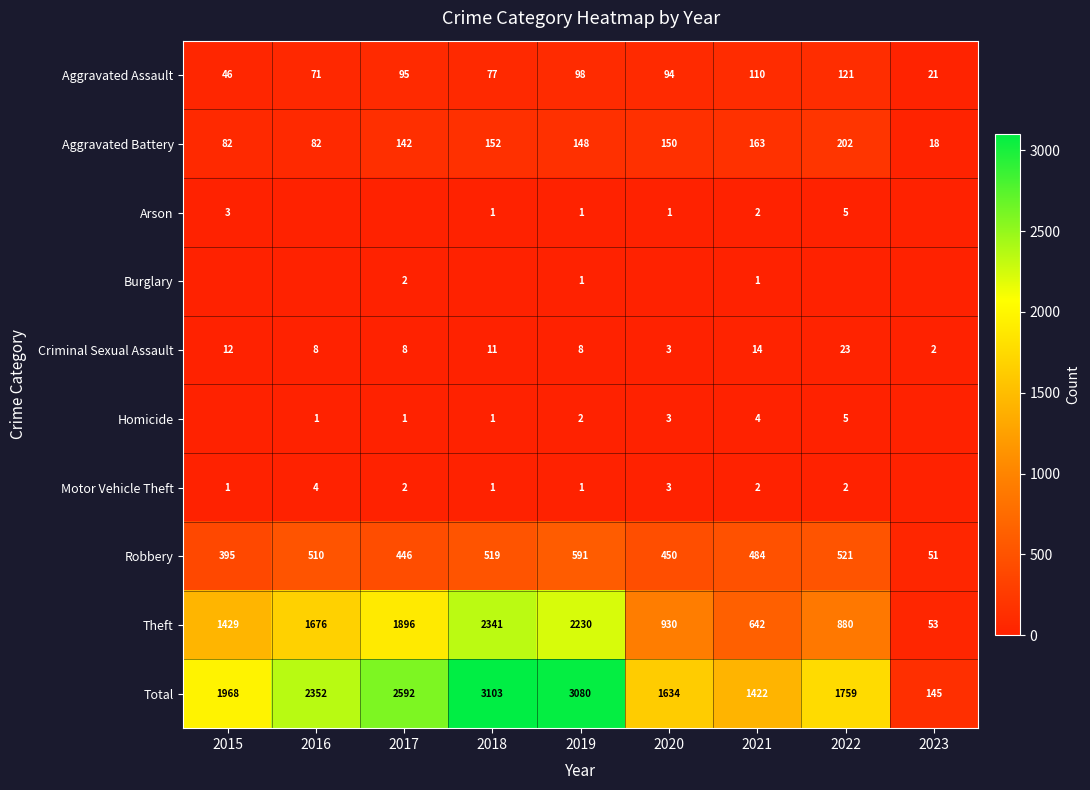

Is the value of Criminal Sexual Assault at 2016 greater than the value of Motor Vehicle Theft at 2021?

Yes